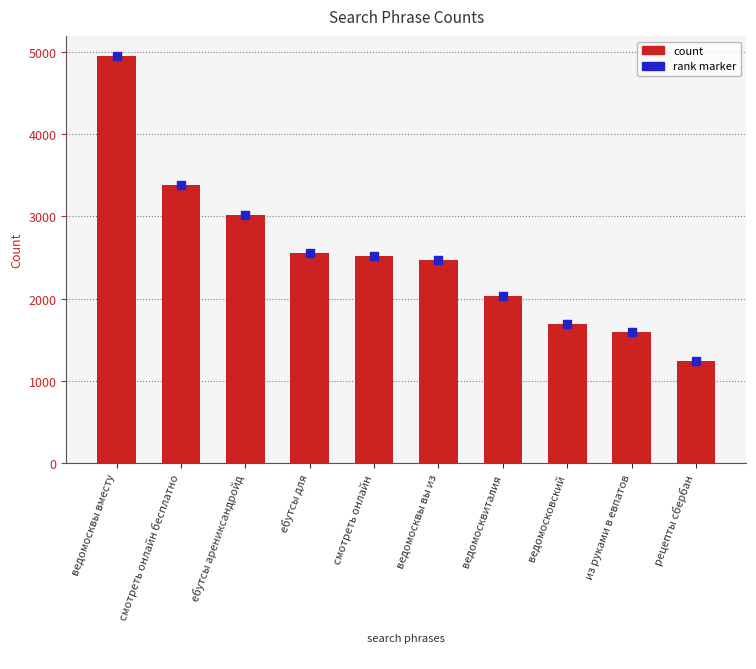

Does the chart contain any negative values?

No